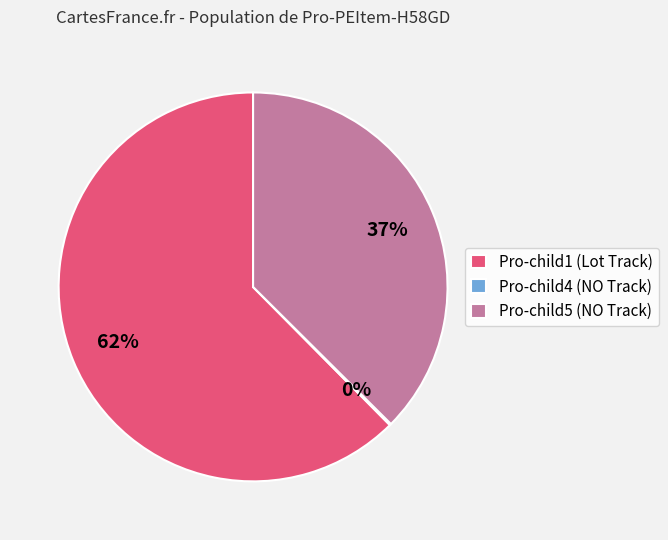

To the nearest percent, what is the average slice percentage?

33%